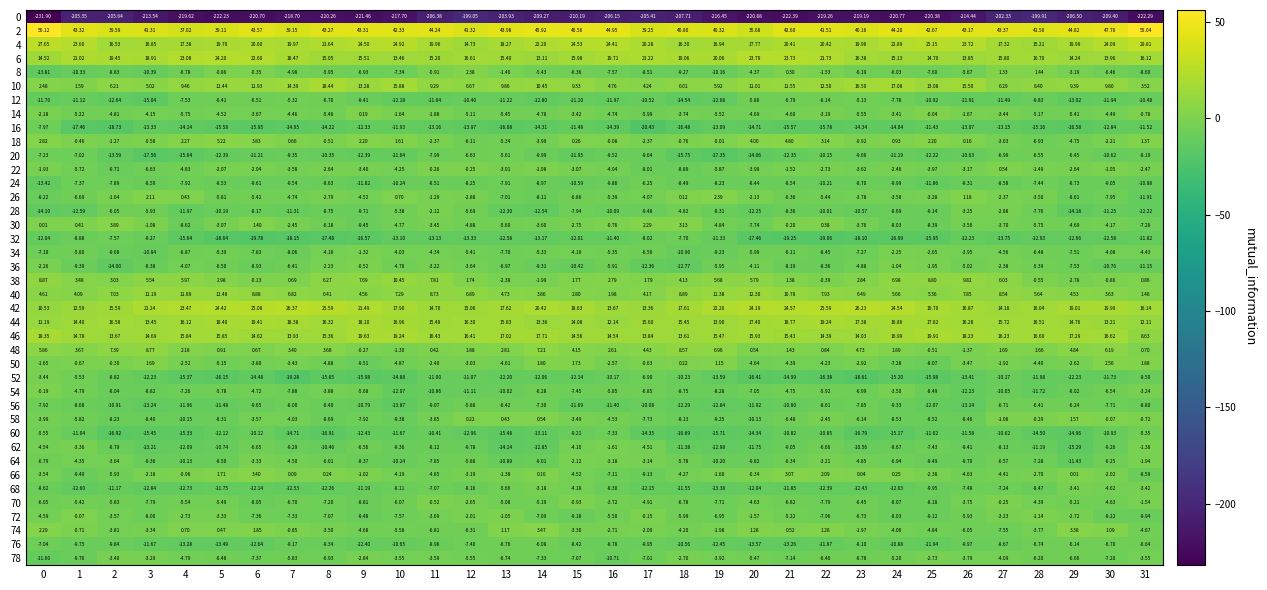

How many data points in 76 are less than -9?

19